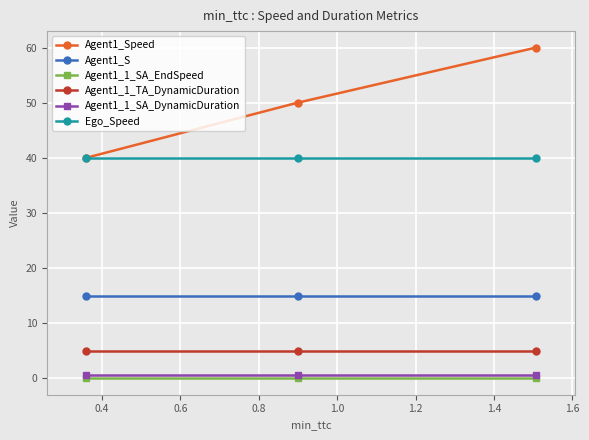

Which series has the largest range (max minus min)?

Agent1_Speed